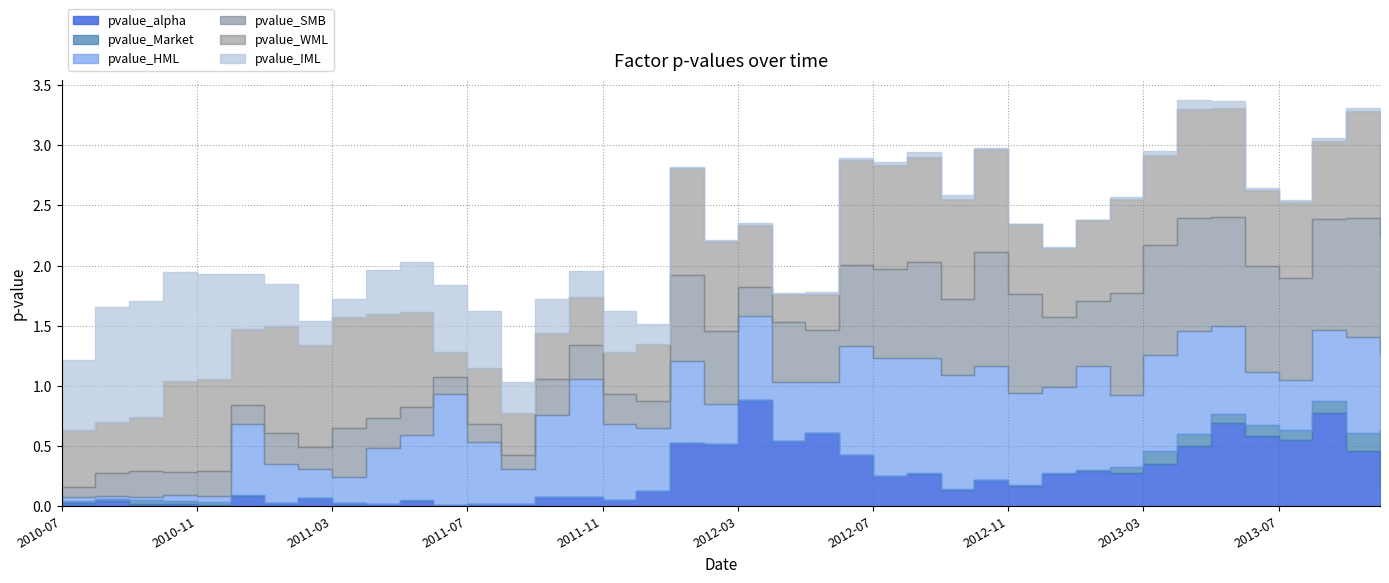

What is the spread (max minus min) of values at 2011-04?

0.9